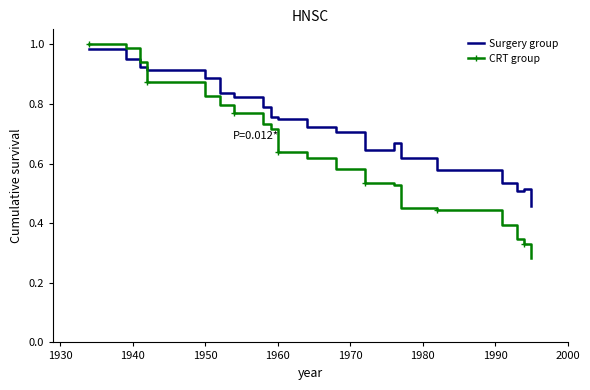

After their last crossing, which series has the higher values: CRT group or Surgery group?

Surgery group